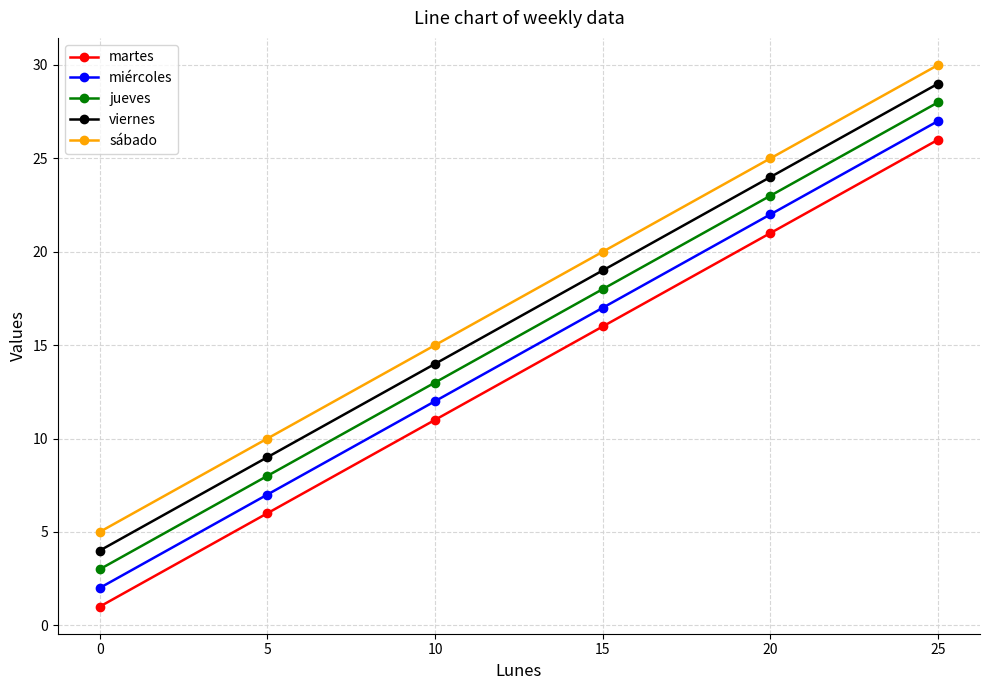

What is the sum of the miércoles values at 5 and 25?

34